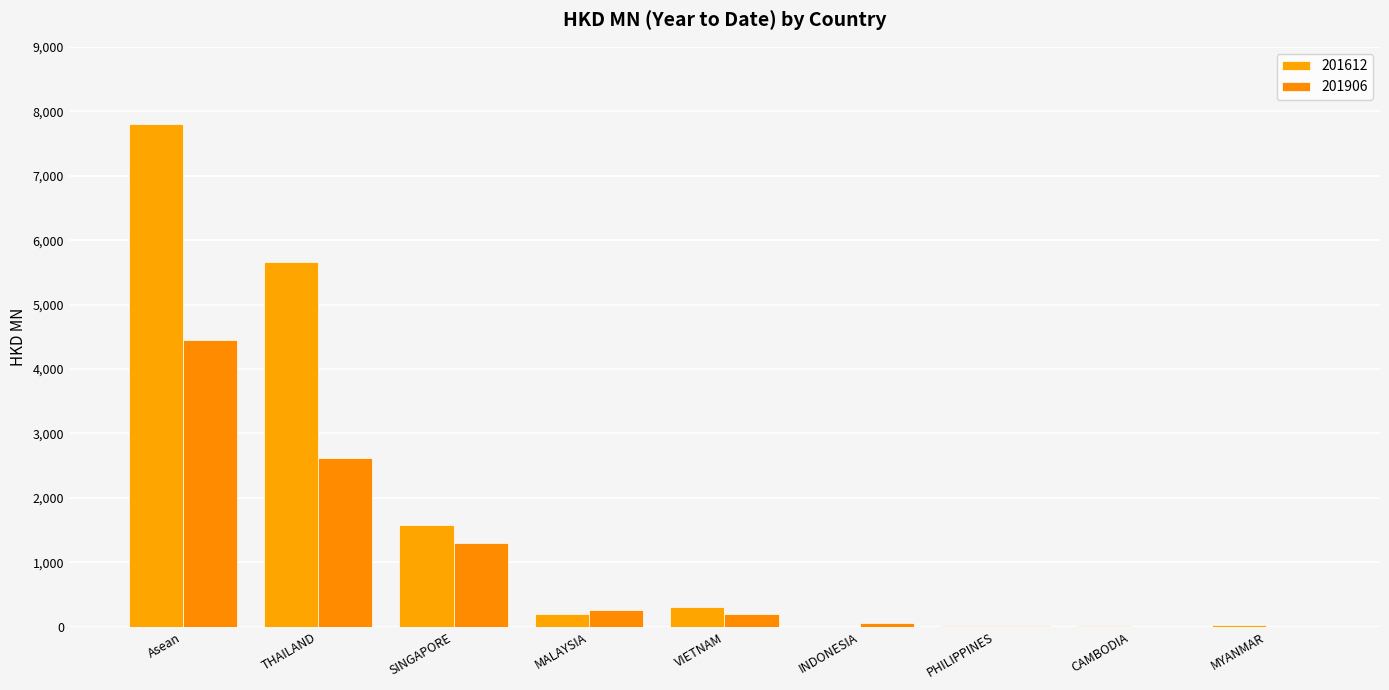

What are all the series names shown in the legend?

201612, 201906